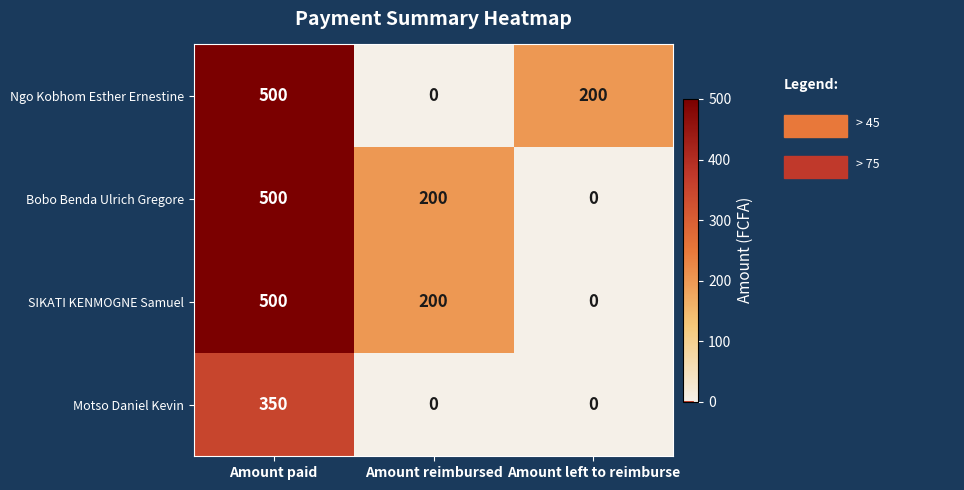

Count the Ngo Kobhom Esther Ernestine values in the range 0 to 500.

3